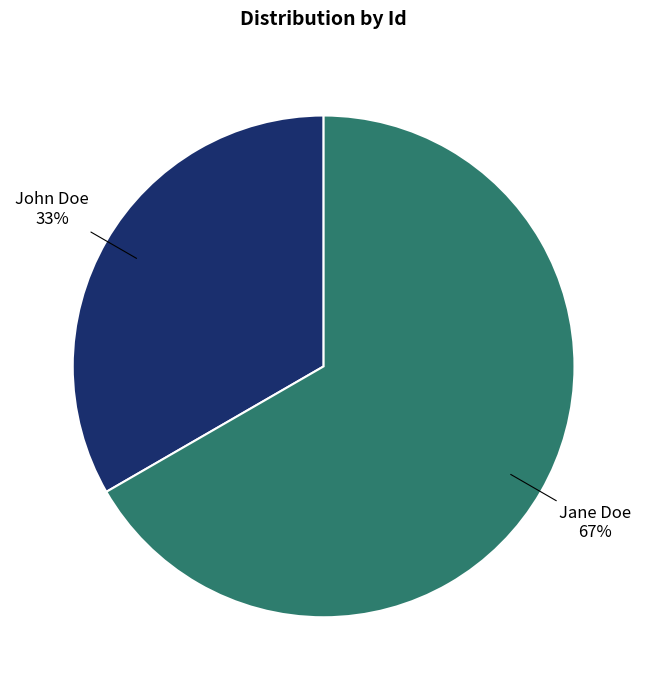

What is the ratio of the value at John Doe to the value at Jane Doe?

0.5